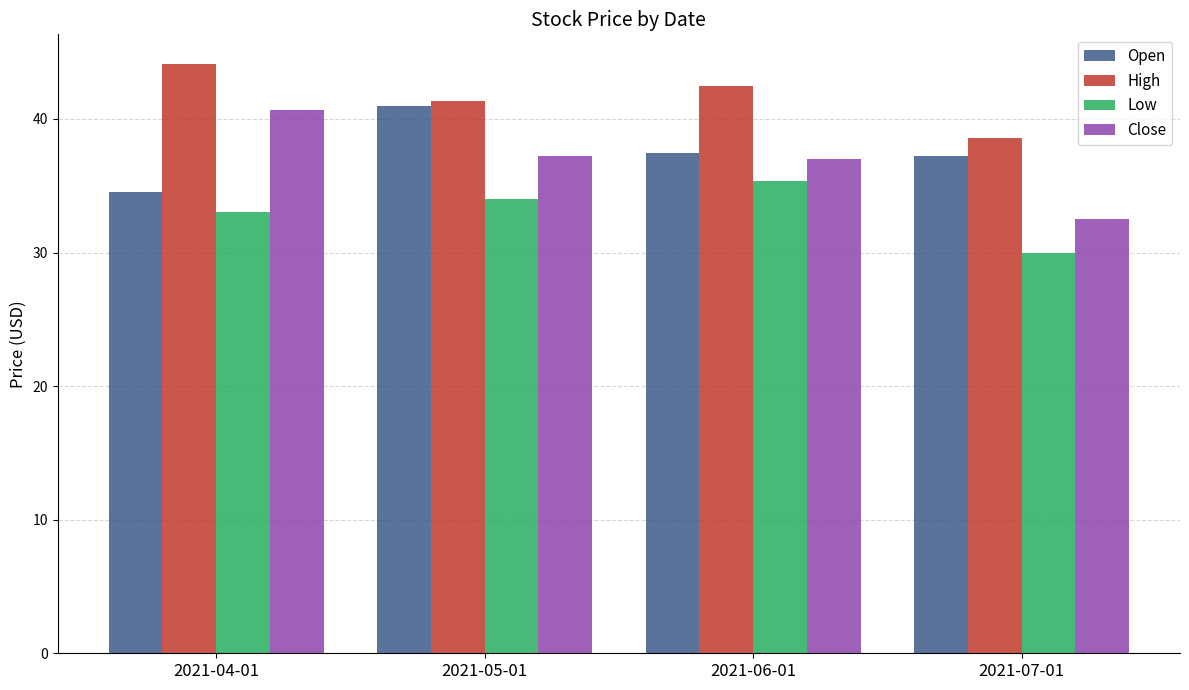

What is the greatest value displayed?

44.1